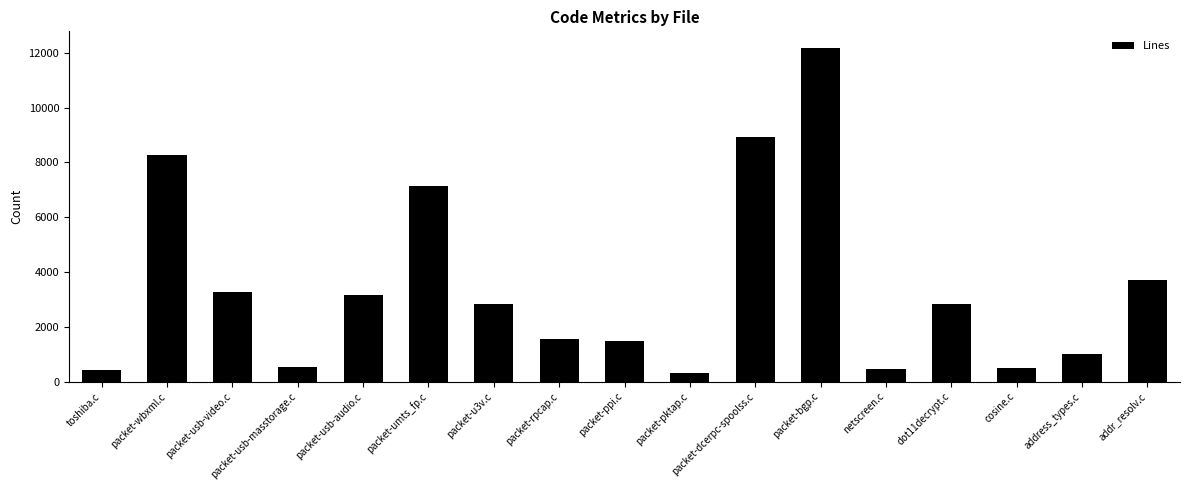

At which label is the value closest to 6240?

packet-umts_fp.c